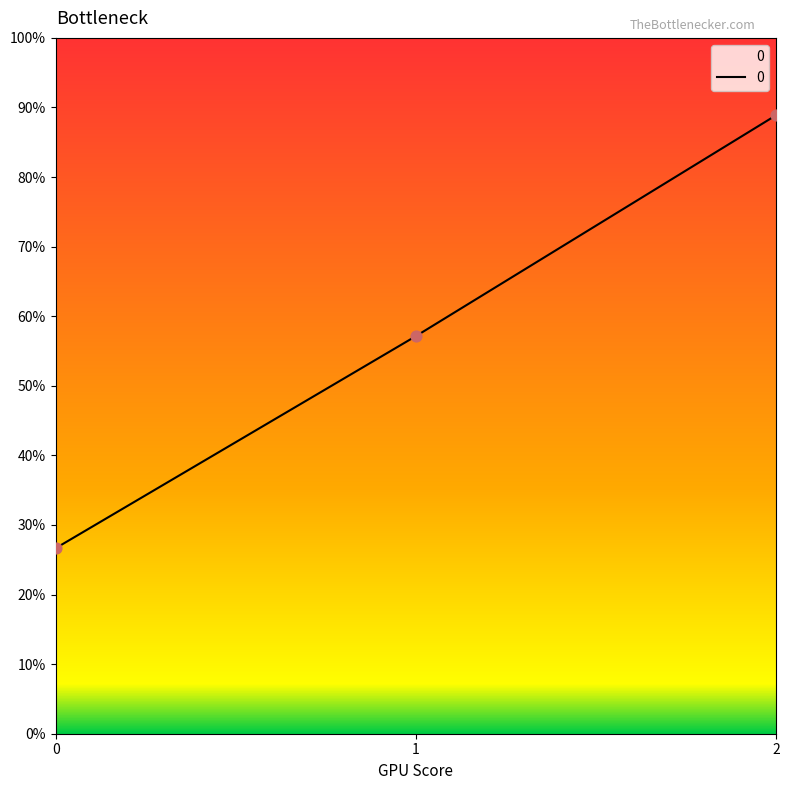

Between 2 and 1, which is larger?

2